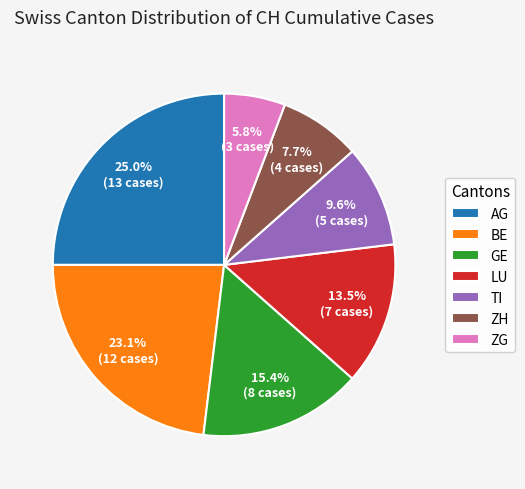

How many segments does this pie chart have?

7